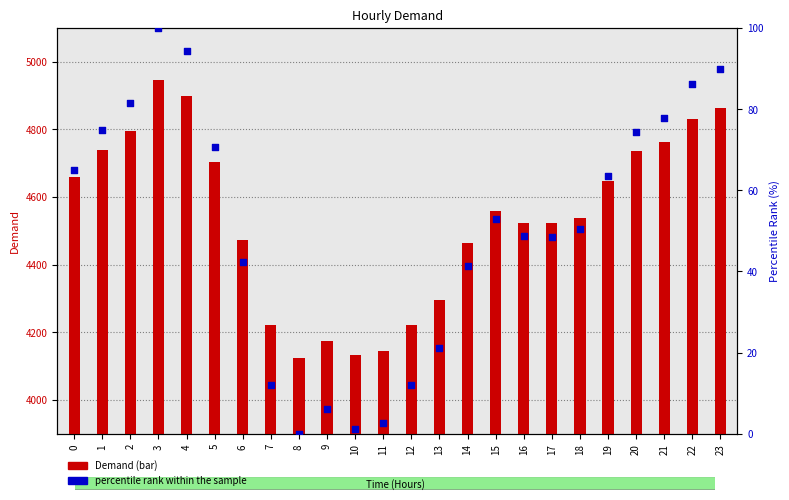

Which series has the largest total across all categories?

Demand